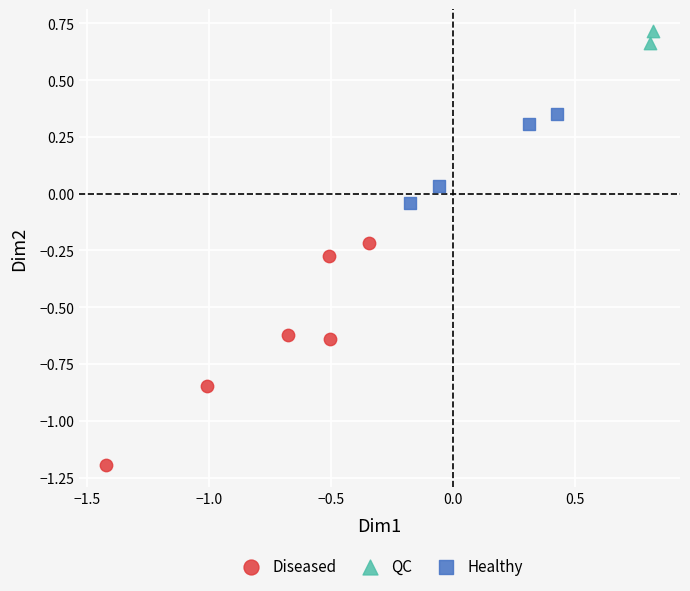

What are all the series names shown in the legend?

Diseased, QC, Healthy